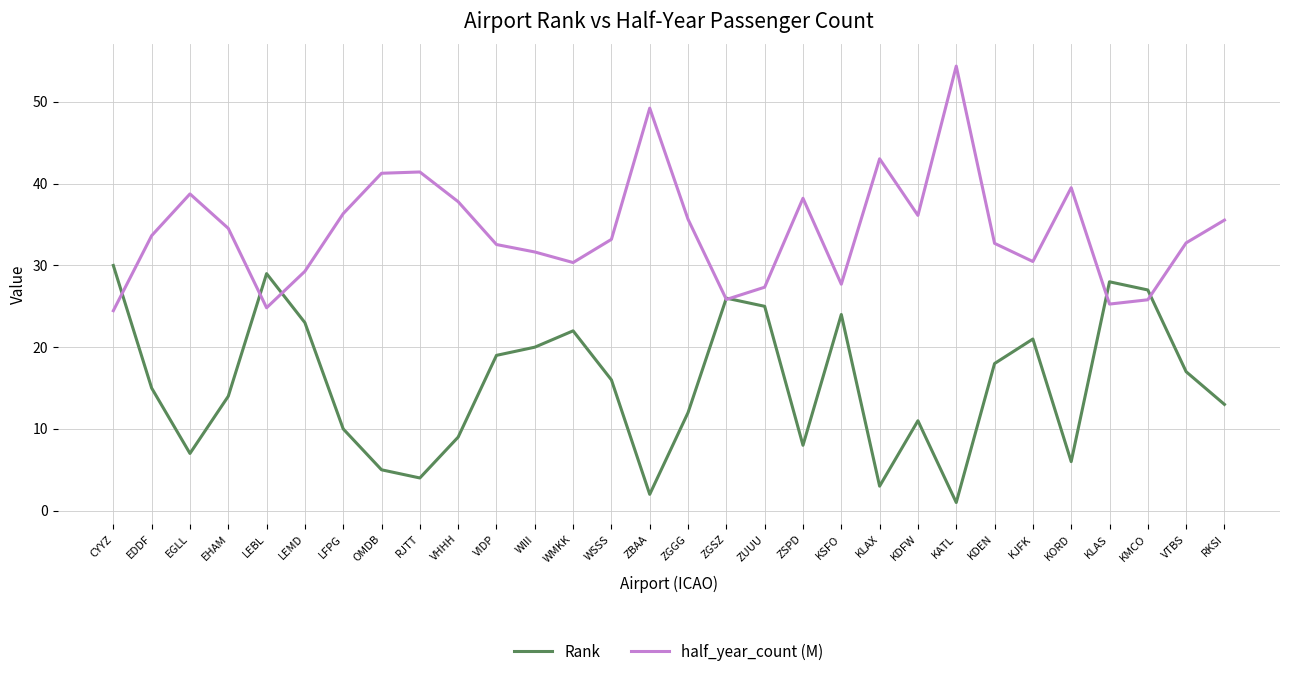

What is the difference between the highest and lowest values at RKSI?

22.5